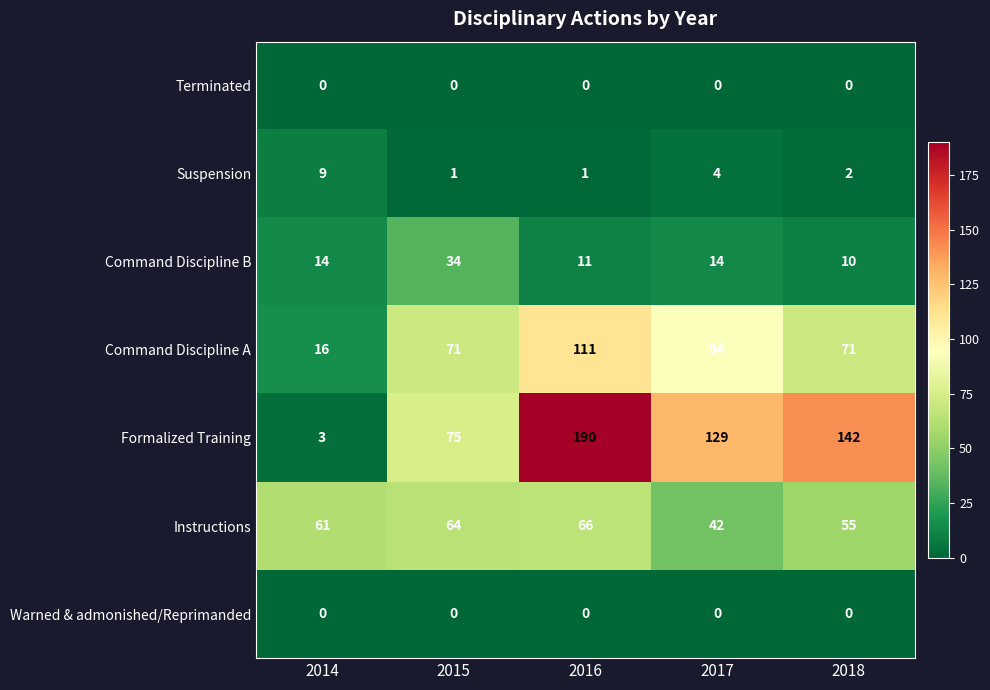

What is the maximum value shown in the chart?

190